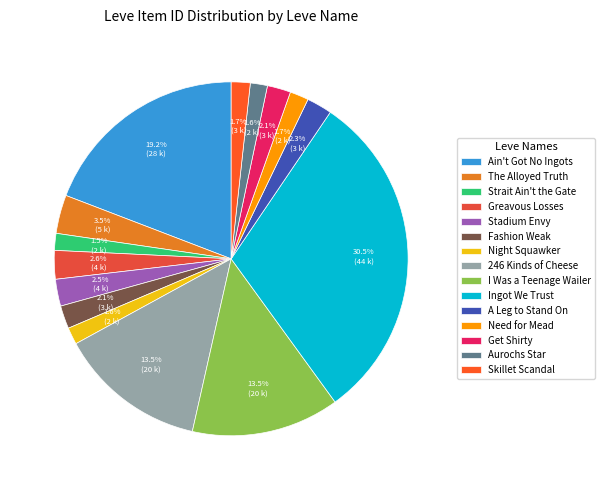

How many slices are in this pie chart?

15